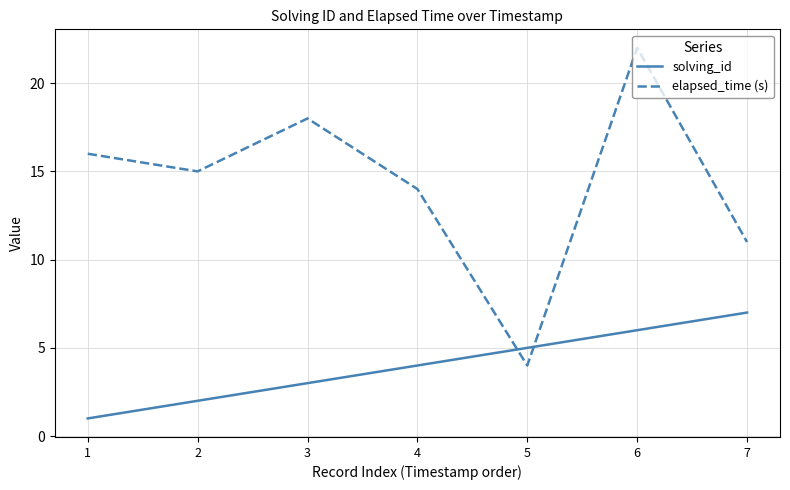

The value of elapsed_time (s) at 2 is 15. True or false?

True